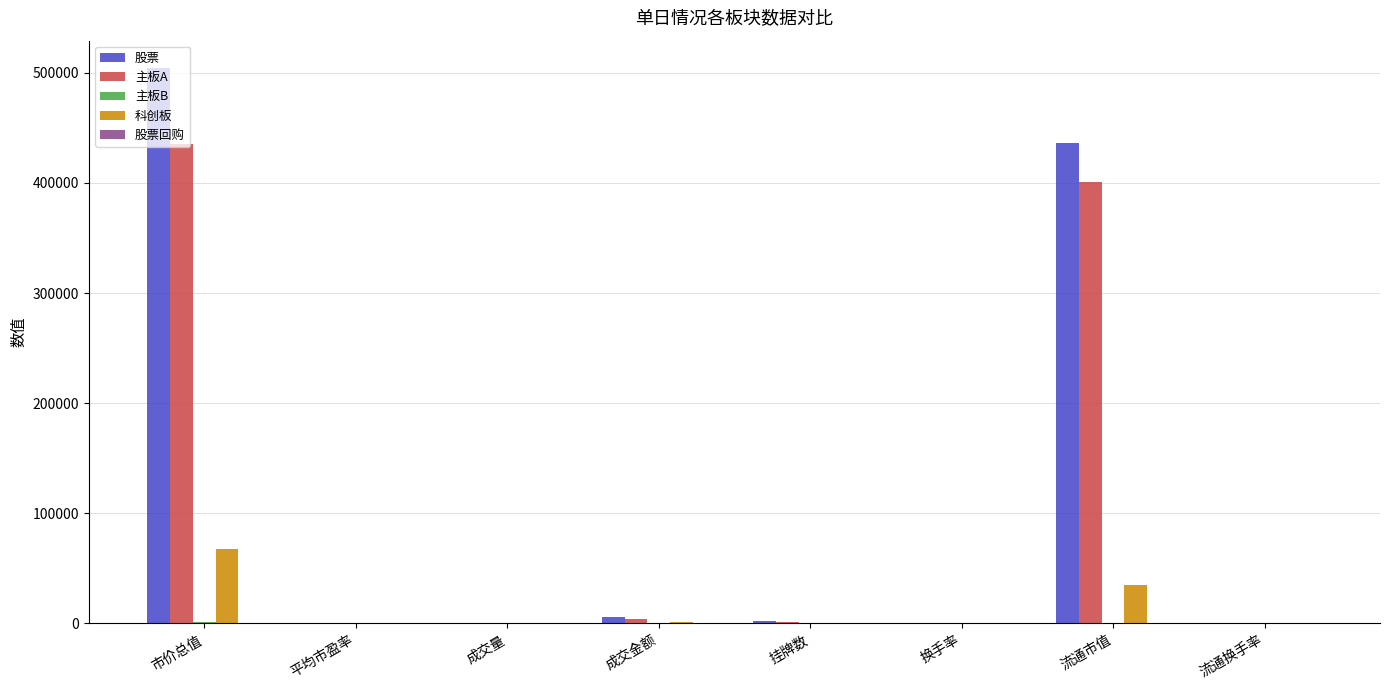

What is the maximum value shown in the chart?

503958.5